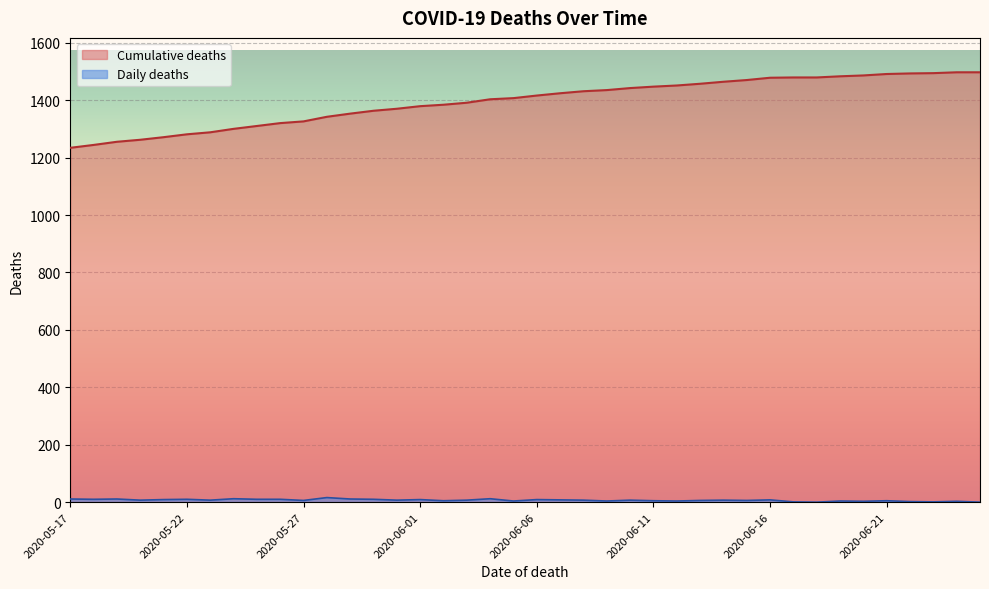

At which label does Daily deaths reach its minimum?

2020-06-25